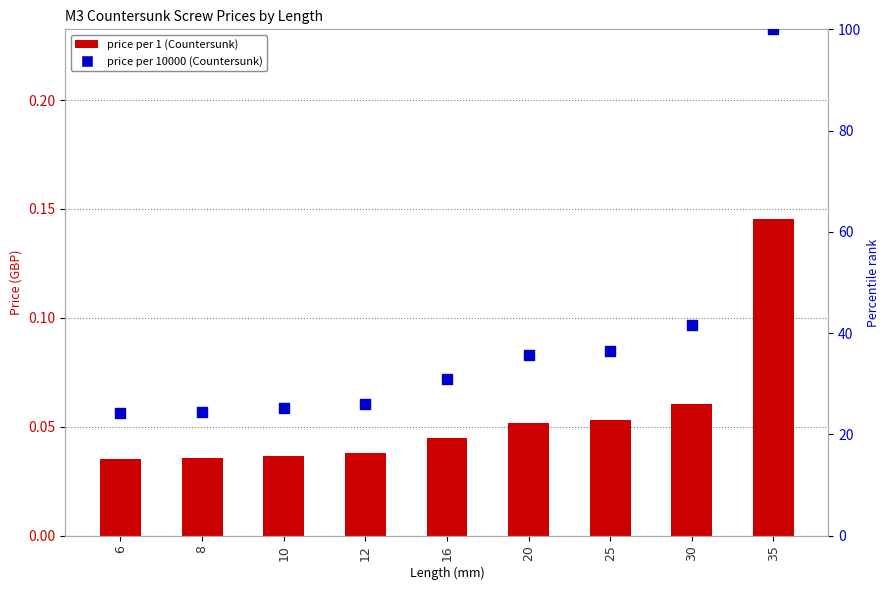

Which series contains the highest Y value?

price_10000 (Countersunk)